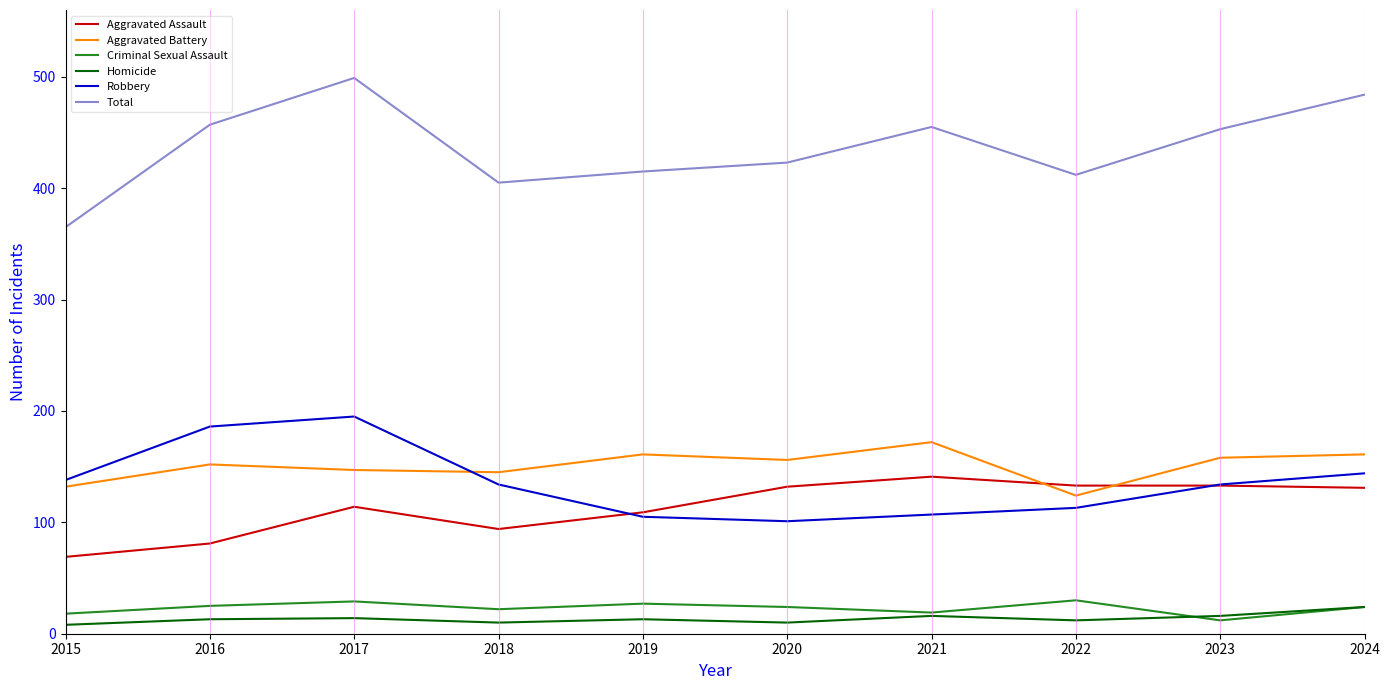

Which series has the widest spread of values?

Total